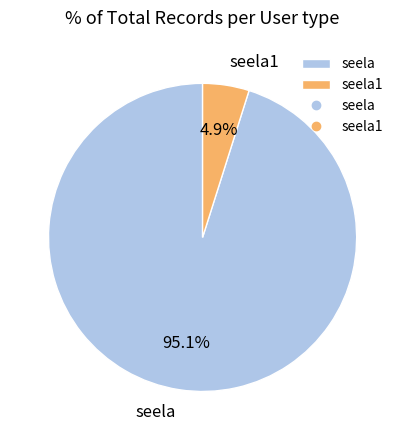

Which category has the smallest portion of the pie?

seela1